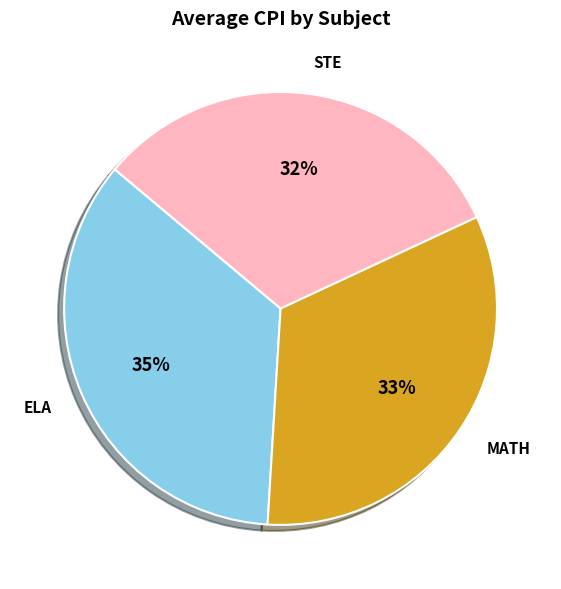

Is there any slice that represents more than half of the pie?

No